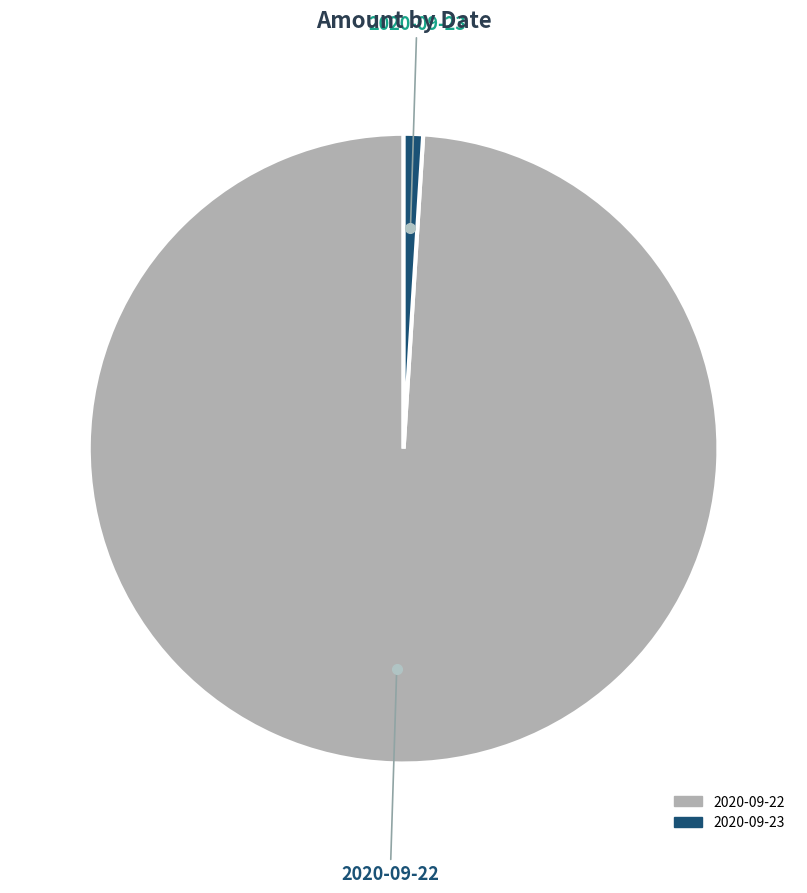

How many slices are in this pie chart?

2